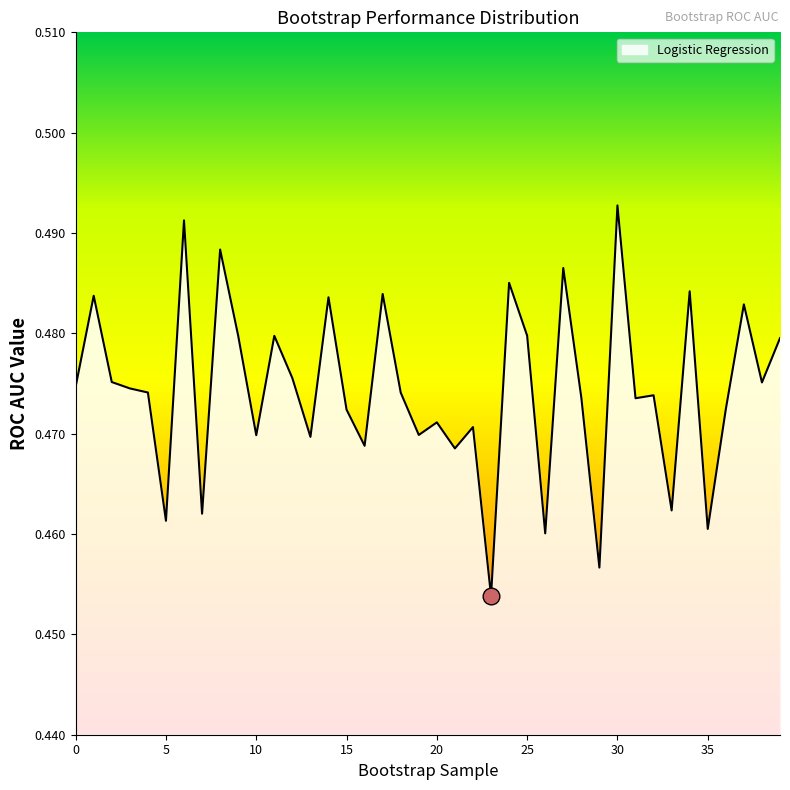

What is the sum of all values?

19.0